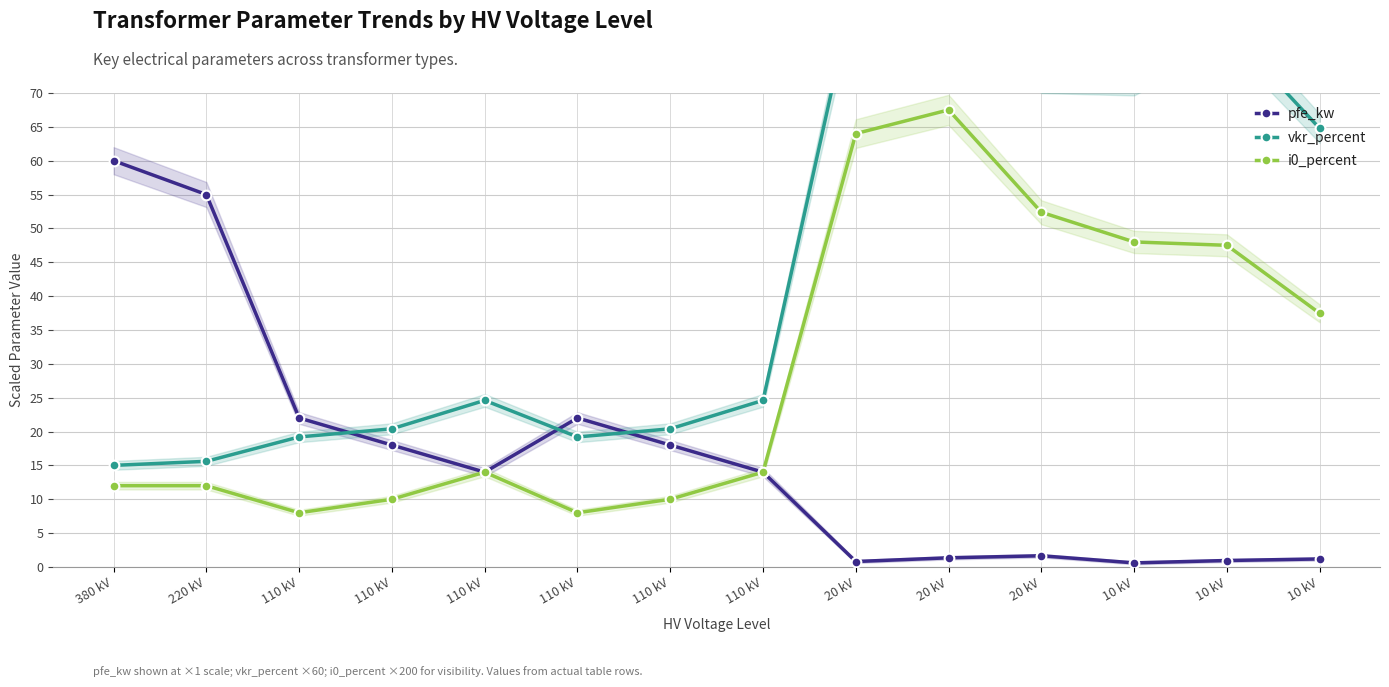

Where is the first local maximum for vkr_percent?

110 kV